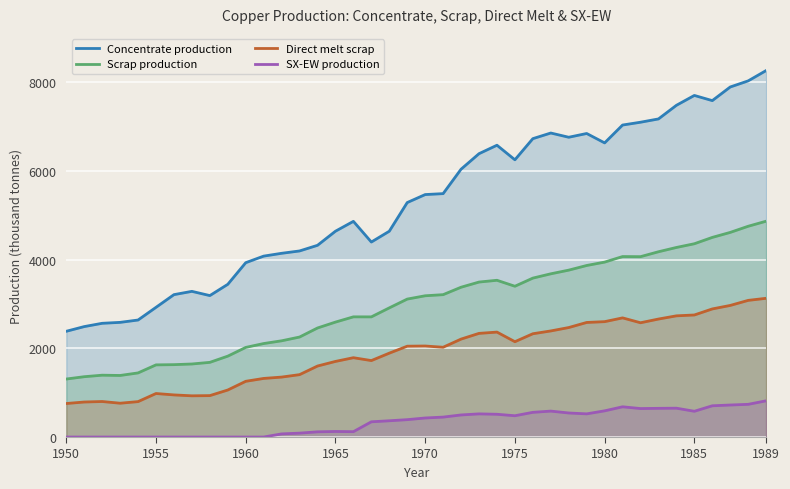

In Direct melt scrap, how many points are higher than both neighbors (excluding endpoints)?

6